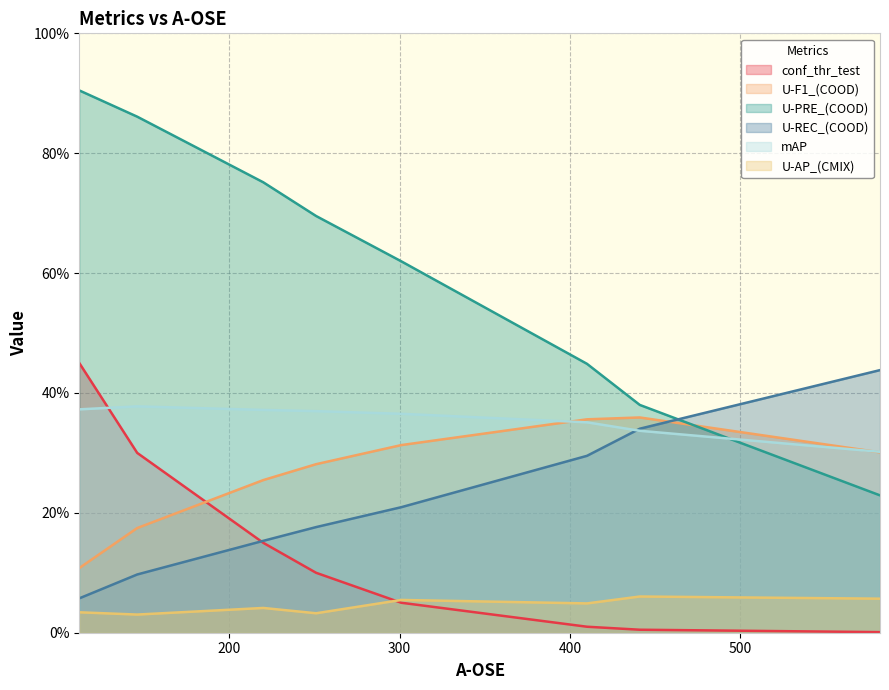

Between which two adjacent categories do U-REC_(COOD) and U-PRE_(COOD) first intersect?

441 and 582